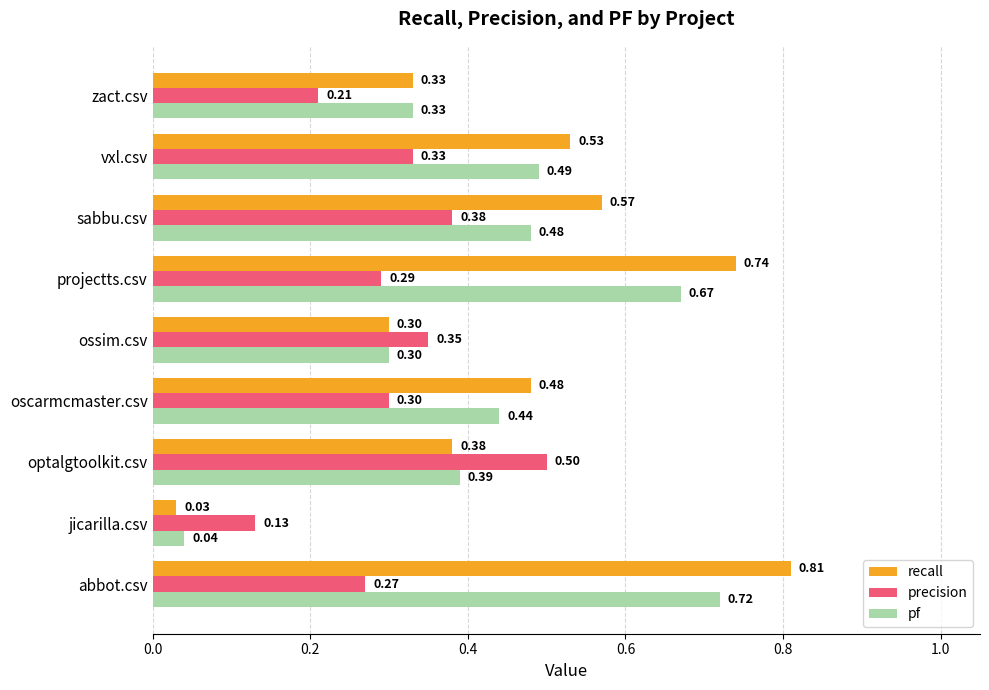

What is the difference between the maximum and second lowest values in the precision series?

0.3